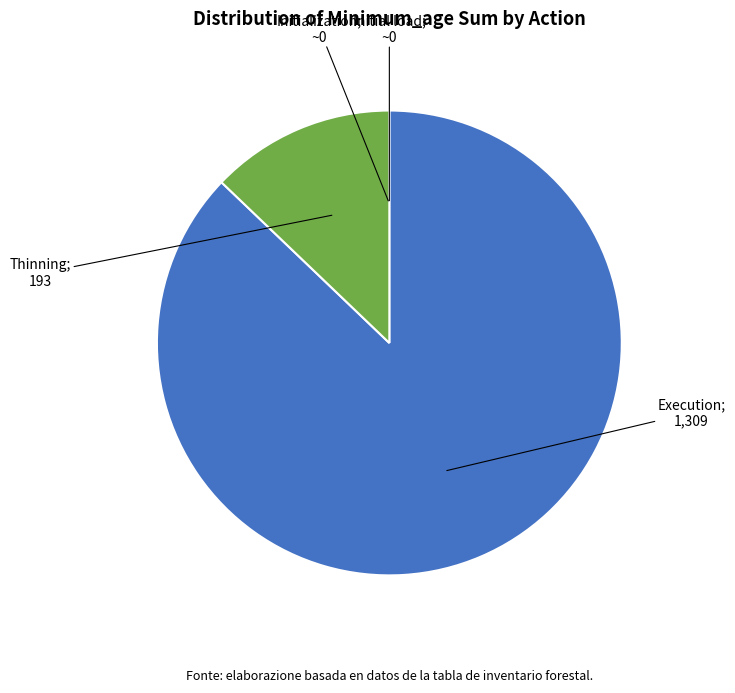

Is there any slice that represents more than half of the pie?

Yes